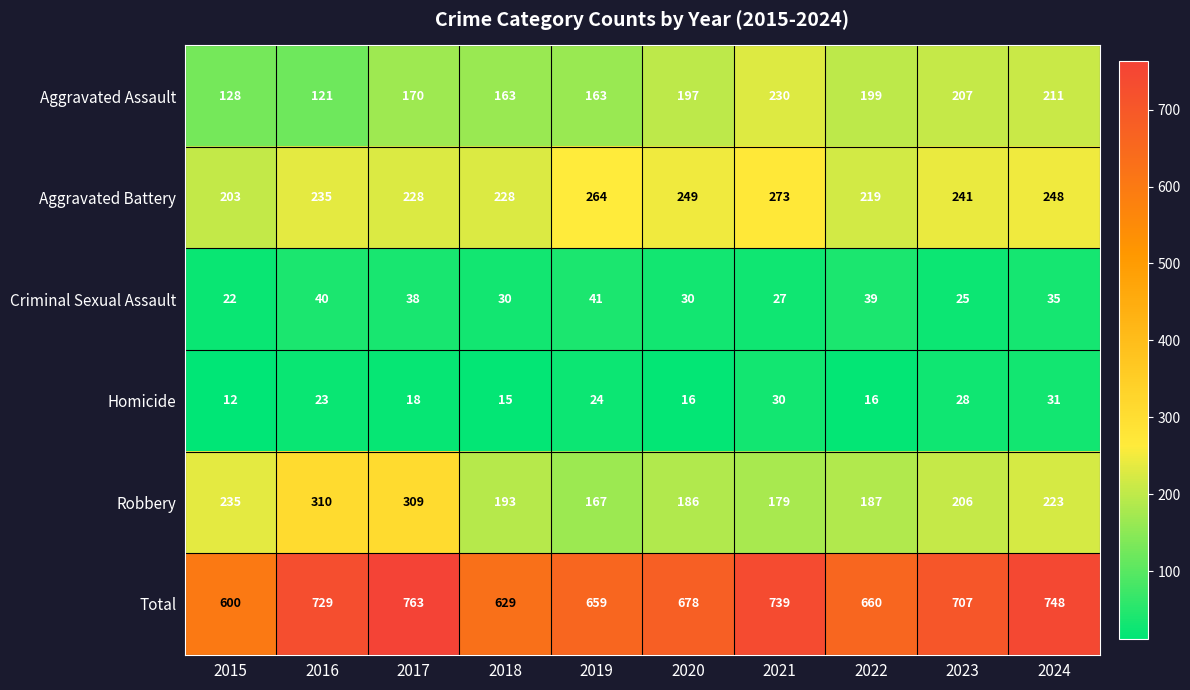

Between 2015 and 2020, which series saw the biggest shift?

Total